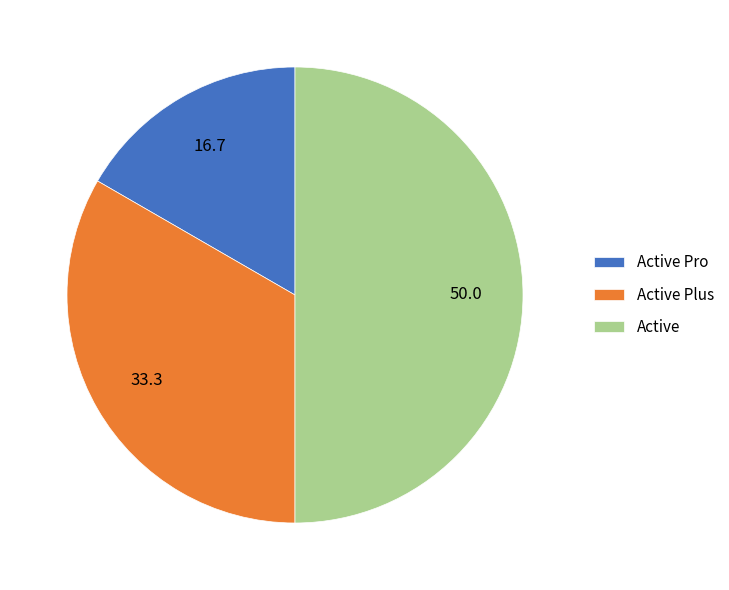

Combined, do Active and Active Plus account for over 50%?

Yes